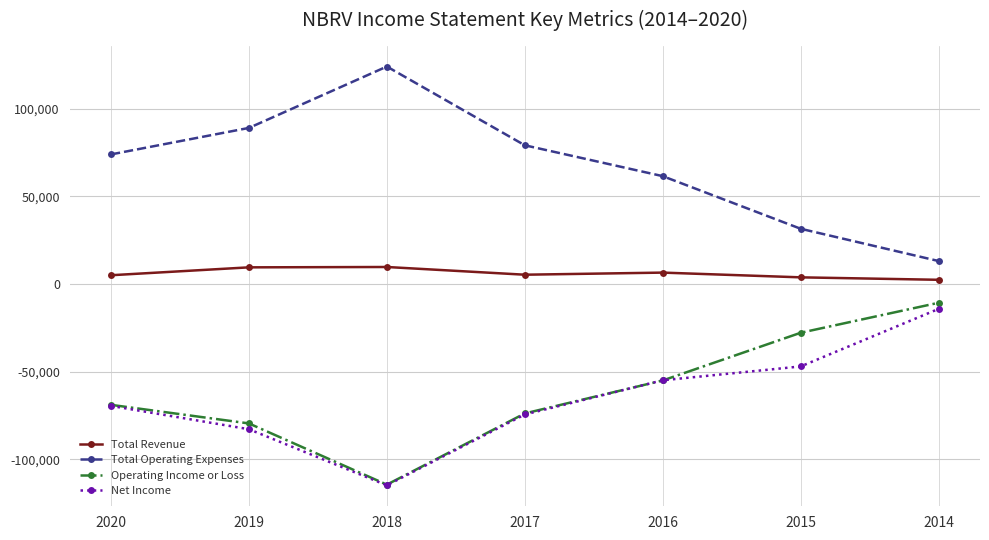

At 2014, list the series in order from largest to smallest.

Total Operating Expenses, Total Revenue, Operating Income or Loss, Net Income